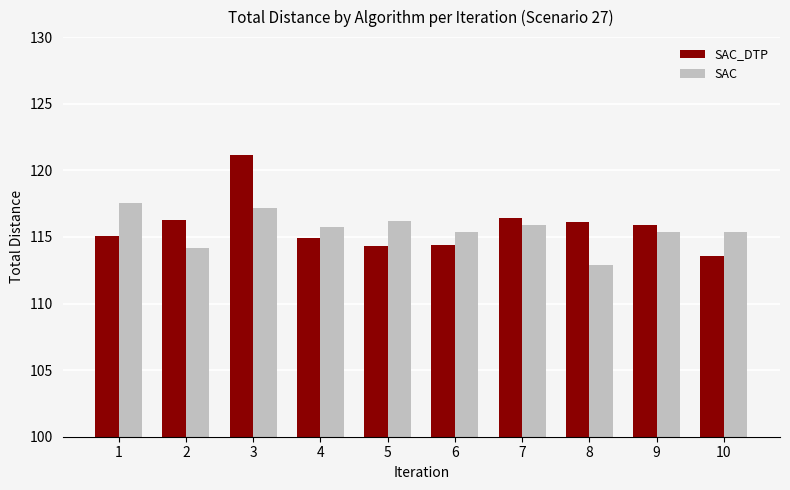

Which category has the lowest value in the SAC_DTP series?

10